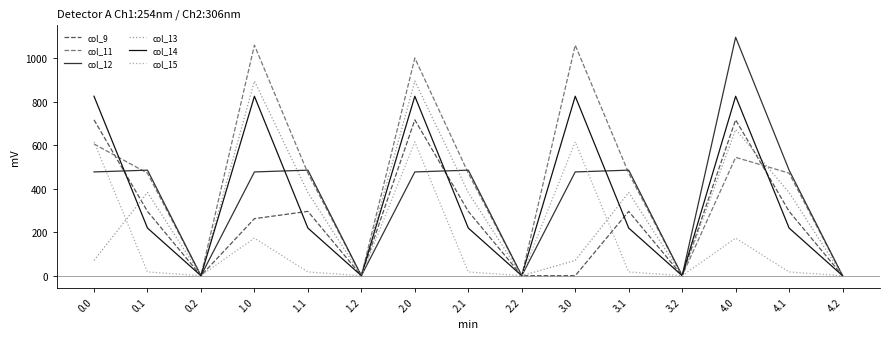

How many lines are shown in the chart?

6